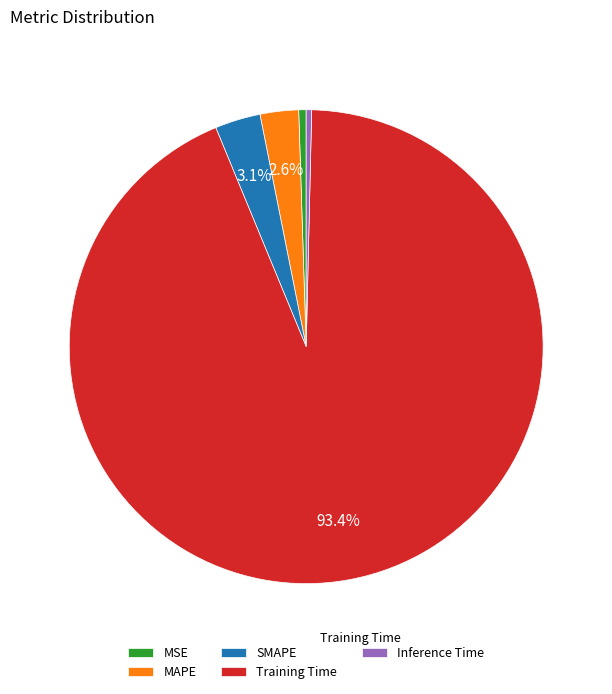

What is the largest slice in the pie chart?

Training Time